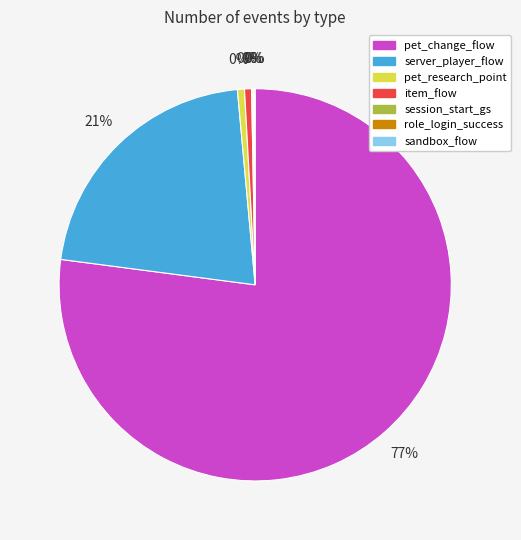

To the nearest percent, what is the difference between the largest and smallest slice percentages?

77%